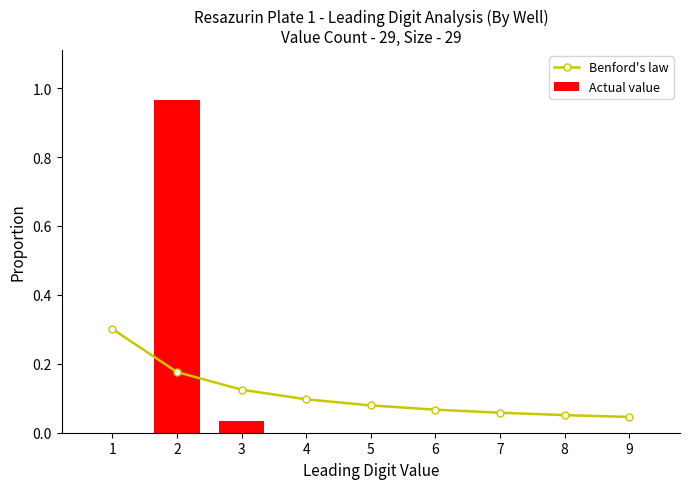

Which category has the lowest value across all series?

1